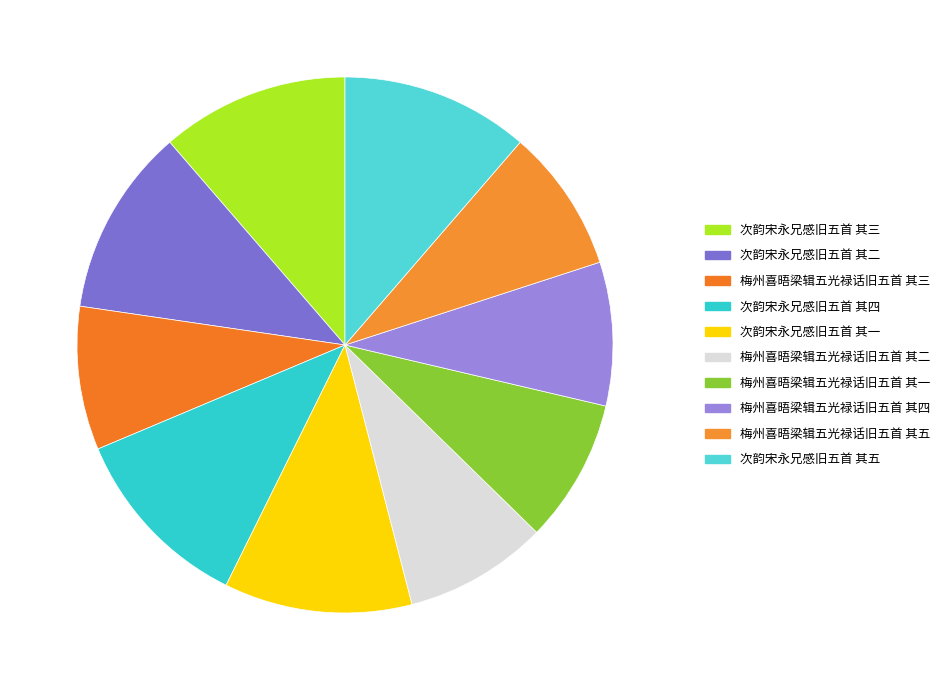

What percentage is the 梅州喜晤梁辑五光禄话旧五首 其三 slice, to the nearest percent?

9%